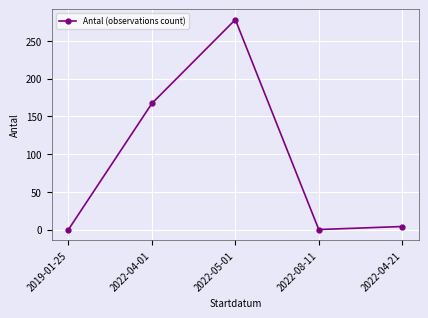

Reading left to right, what are all the values shown in this chart?

0	167	278	0	4